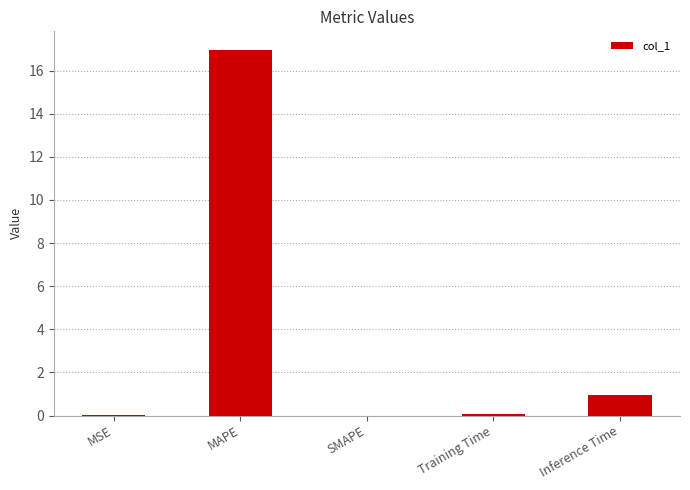

At which label is the value closest to 8?

Inference Time